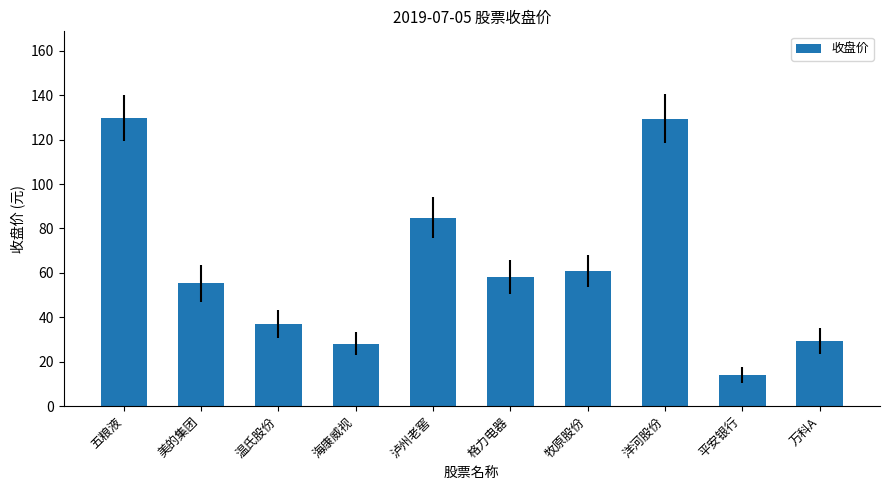

What is the change in value from 五粮液 to 温氏股份?

-92.9